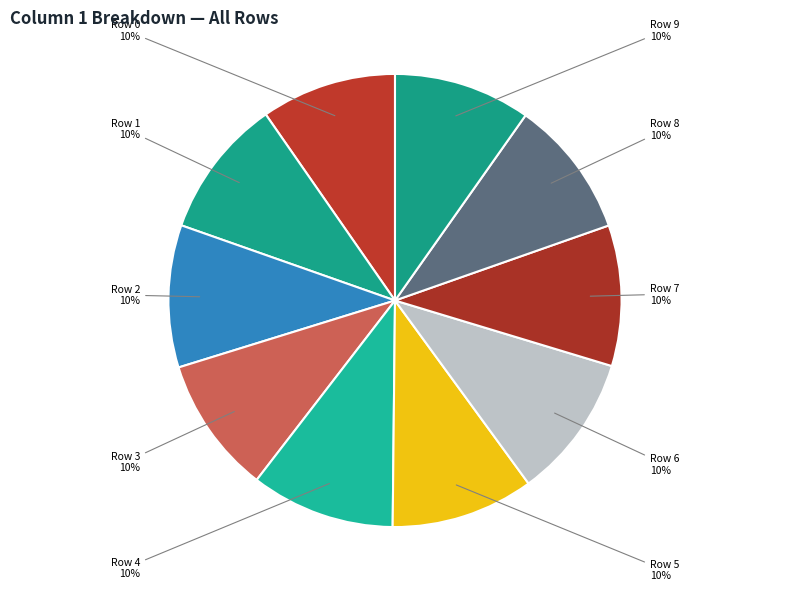

Count the number of slices in the pie.

10